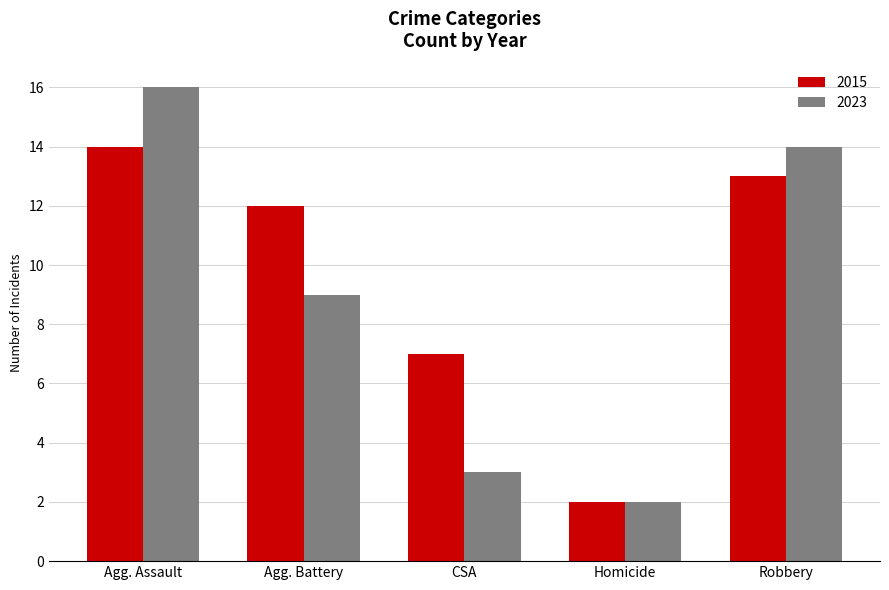

How many bars are there in total?

10